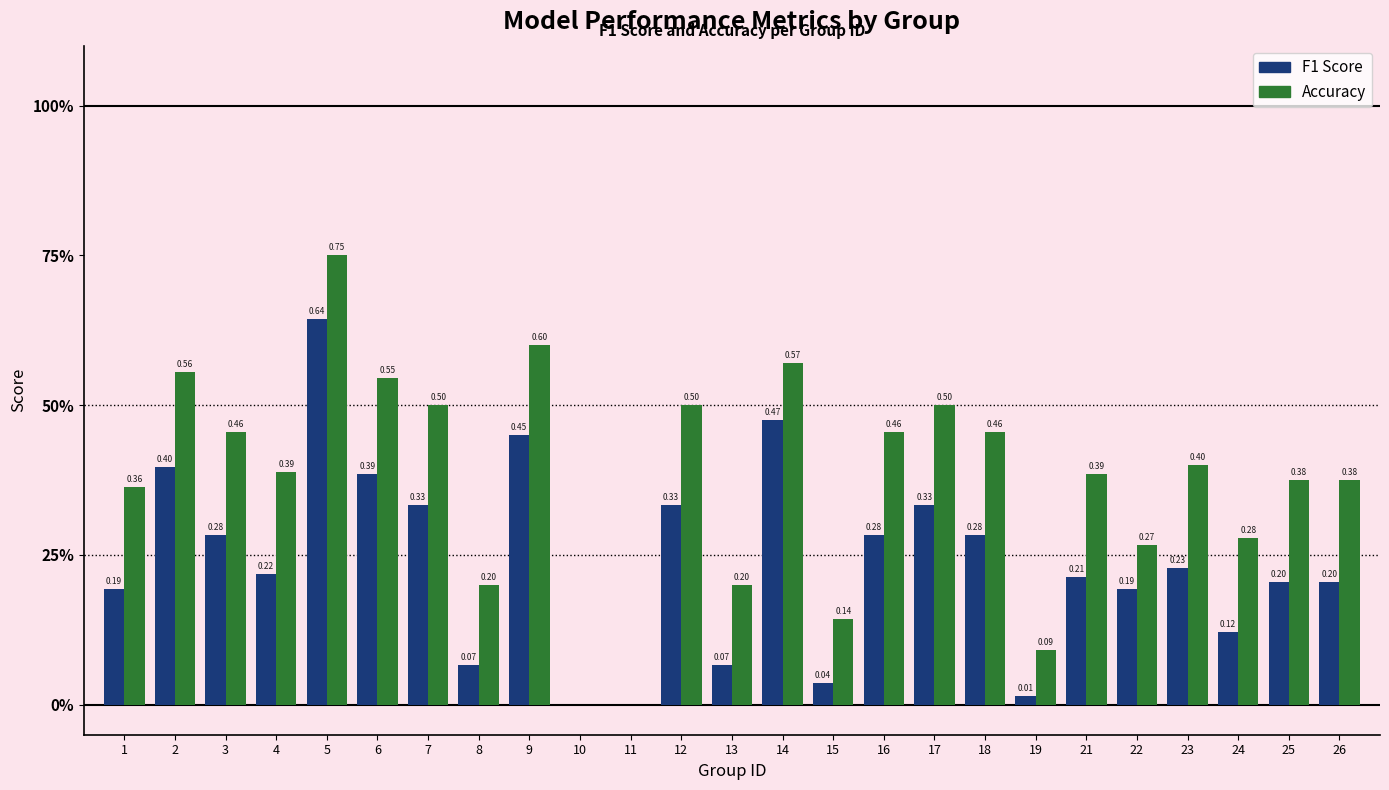

At which category is the sum across all series the highest?

5